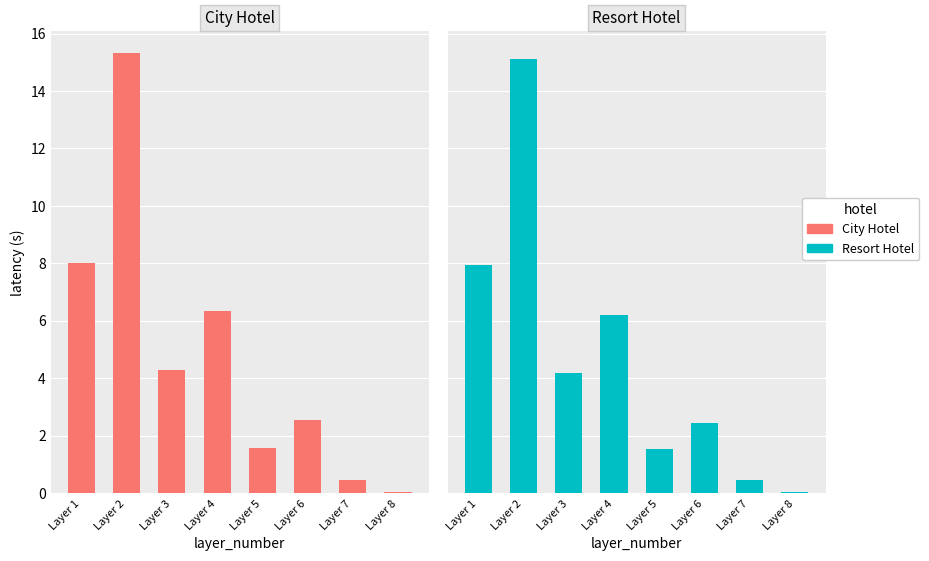

List the labels in order of Resort Hotel value, smallest first.

Layer 8, Layer 7, Layer 5, Layer 6, Layer 3, Layer 4, Layer 1, Layer 2